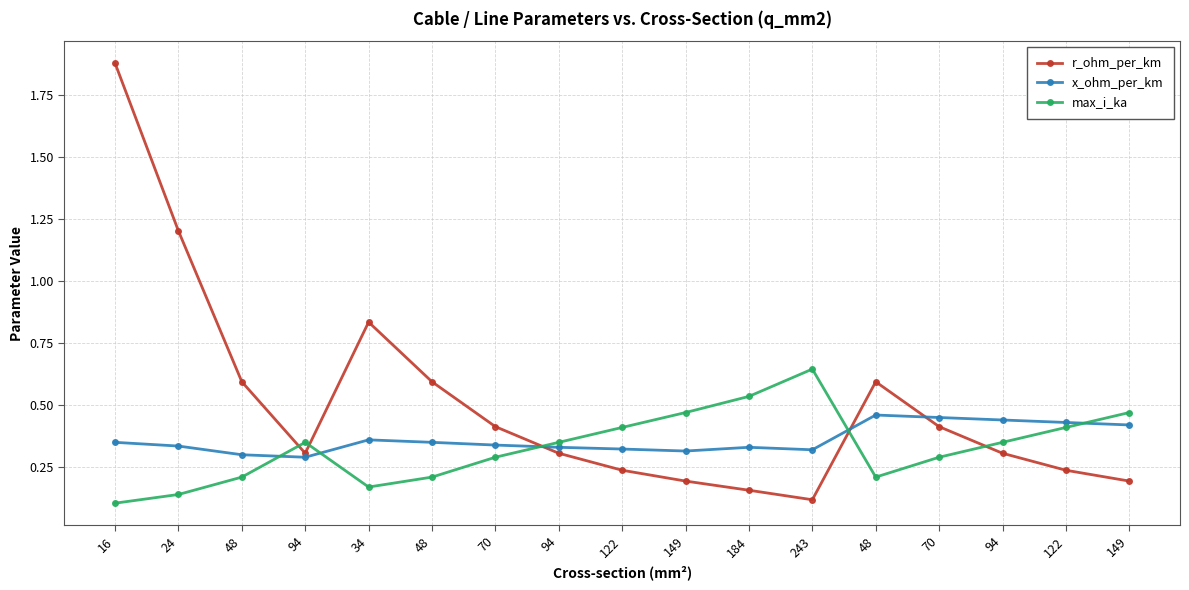

Between 16 and 48, which series saw the biggest shift?

r_ohm_per_km